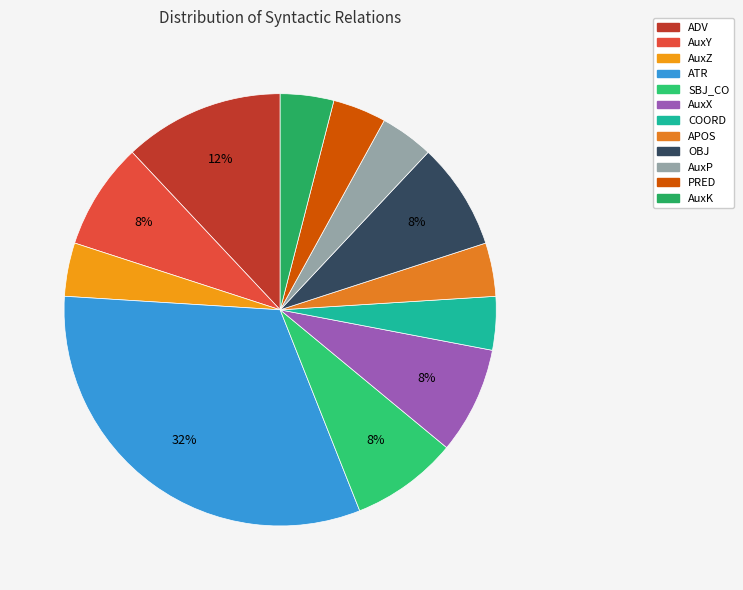

To the nearest percent, what is the combined percentage of AuxZ and OBJ?

12%